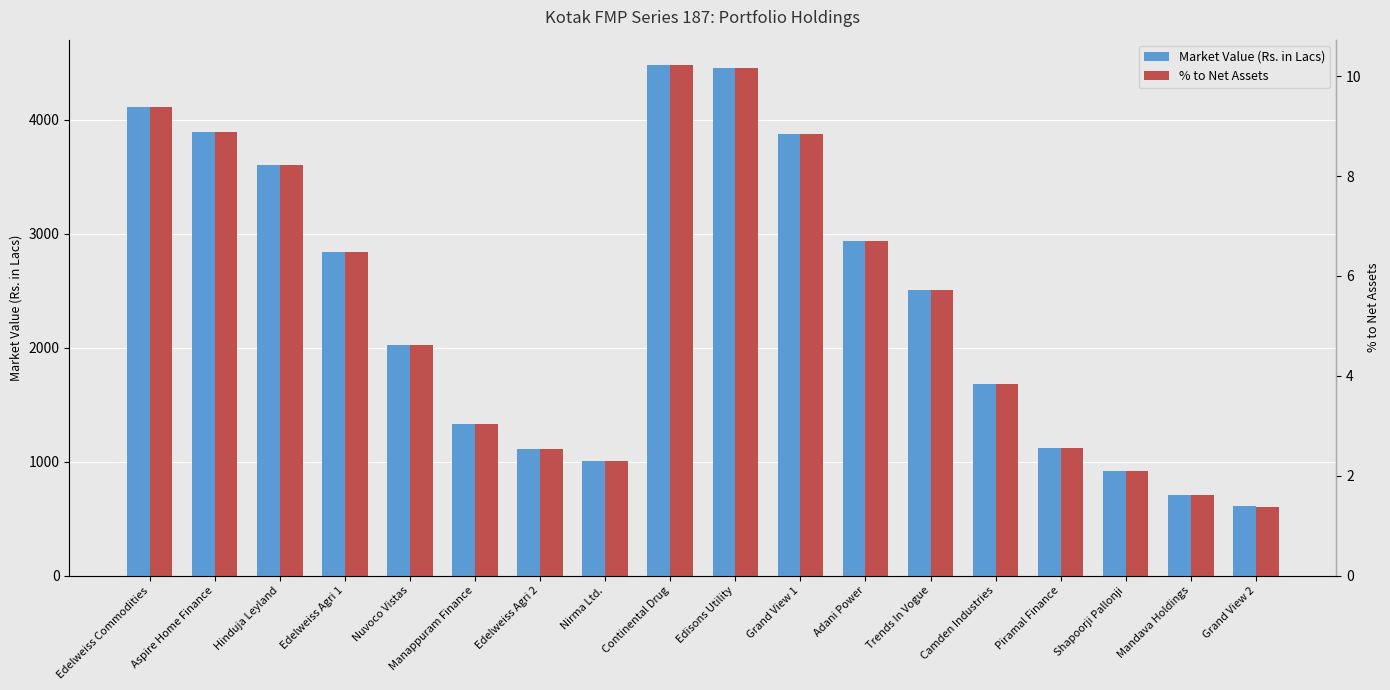

At which label is % to Net Assets closest to 5?

Nuvoco Vistas